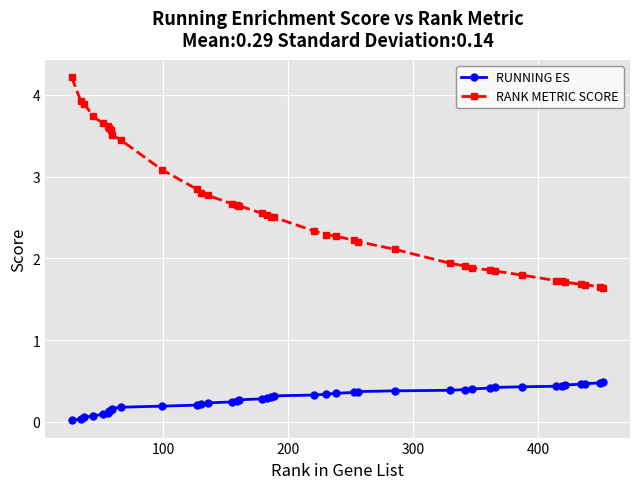

Which series has the largest range (max minus min)?

RANK METRIC SCORE